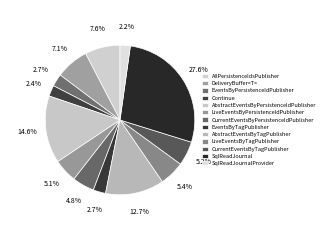

How many slices are in this pie chart?

13